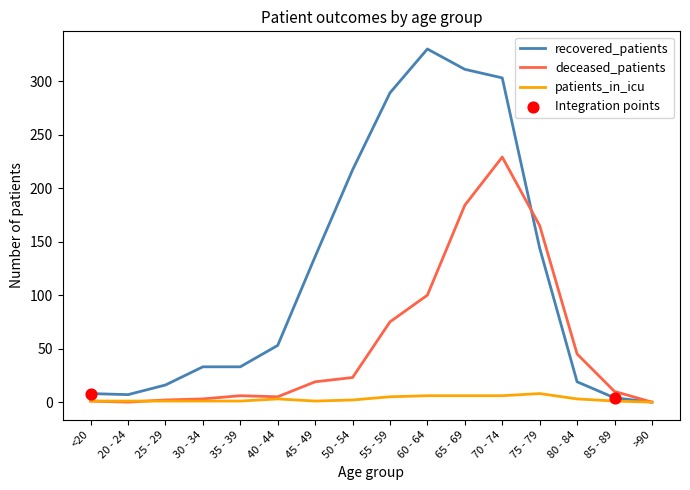

List the series in order of their overall mean, lowest first.

patients_in_icu, deceased_patients, recovered_patients